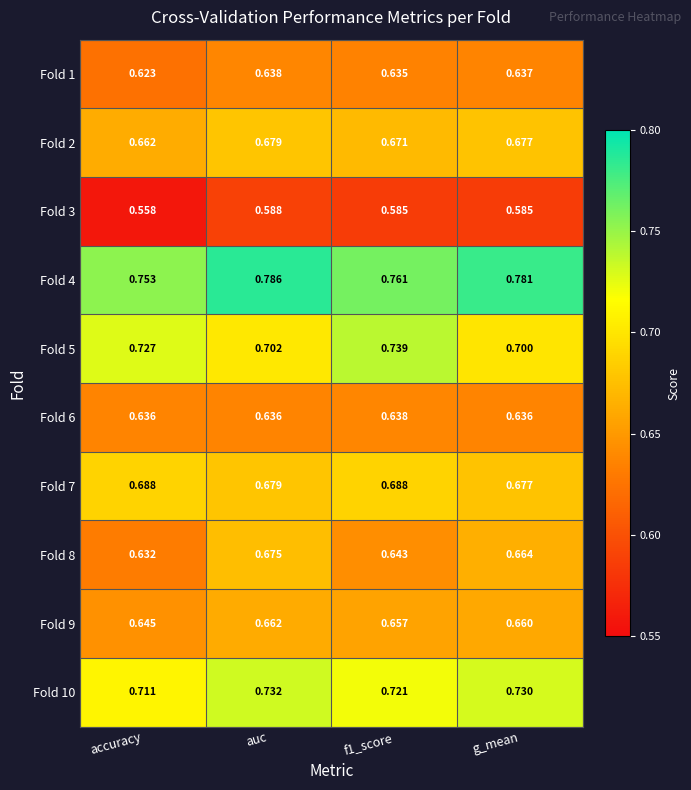

Between accuracy and f1_score, which series saw the biggest shift?

Fold 3